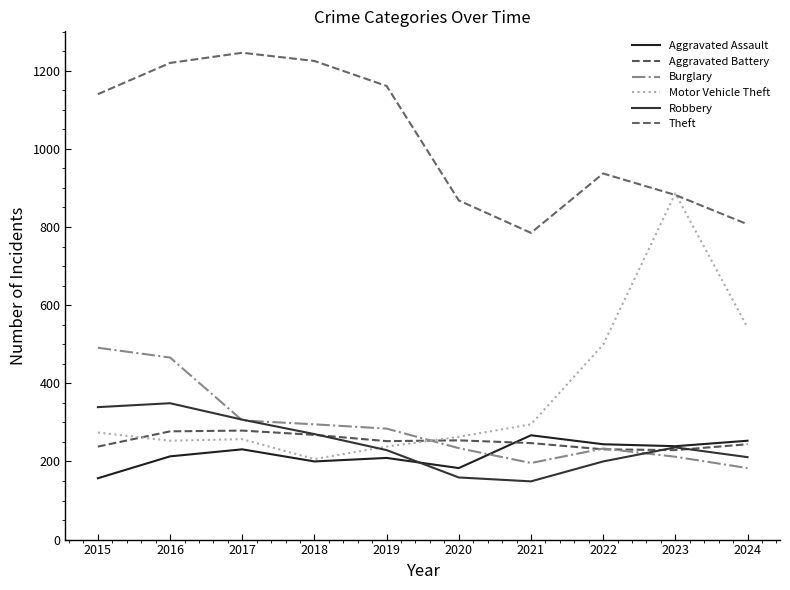

Between which two adjacent categories do Motor Vehicle Theft and Burglary first intersect?

2019 and 2020